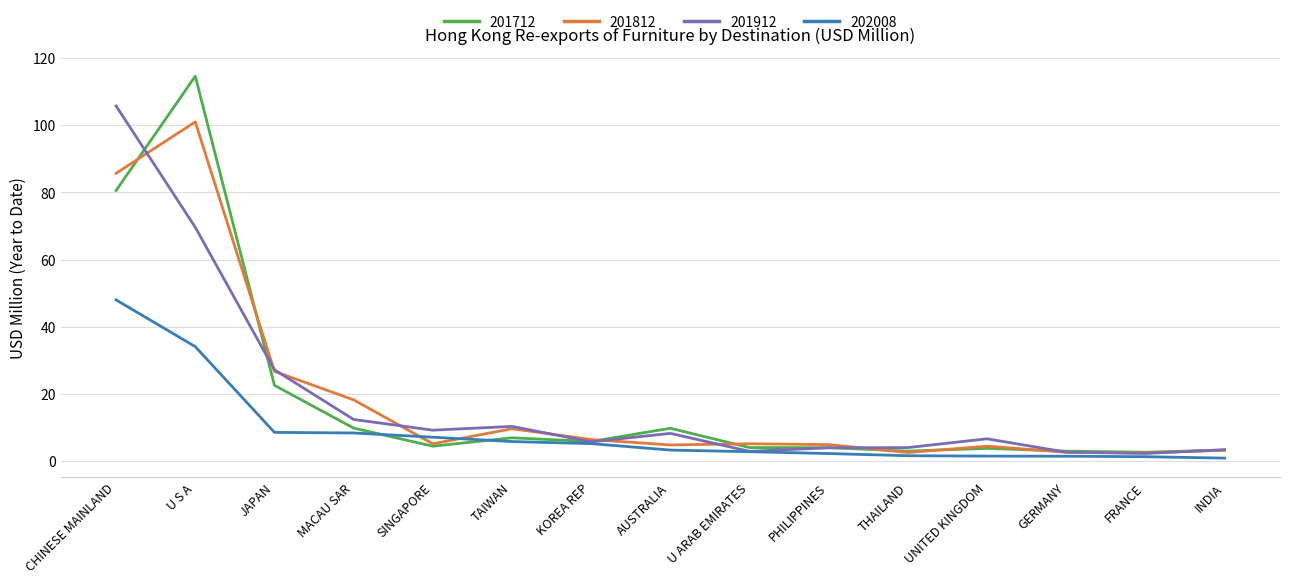

The 202008 series shows 1.4 at UNITED KINGDOM. True or false?

True